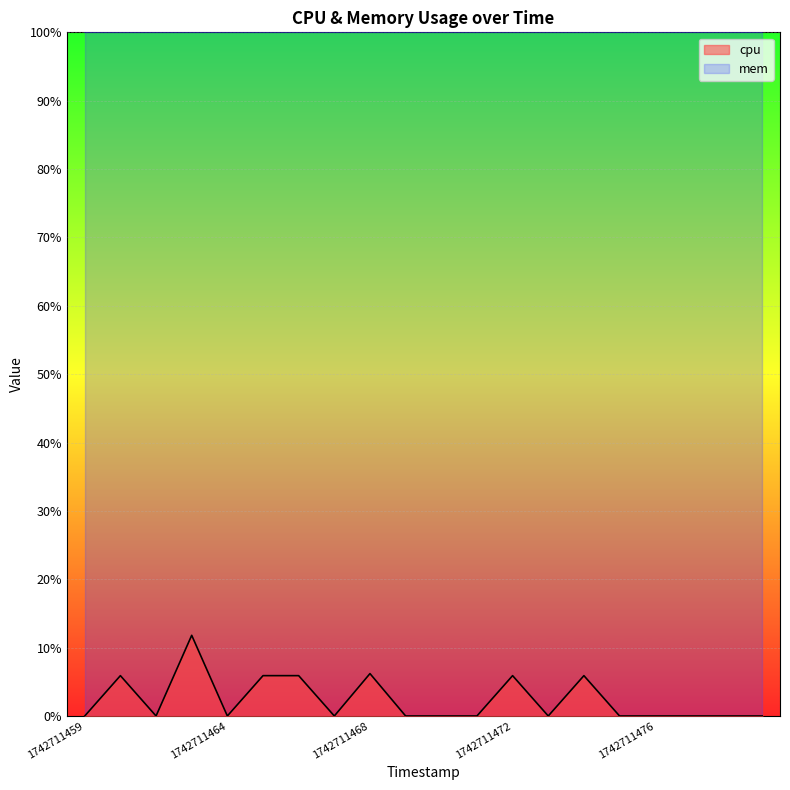

At which category does the chart reach its peak across all series?

1742711463